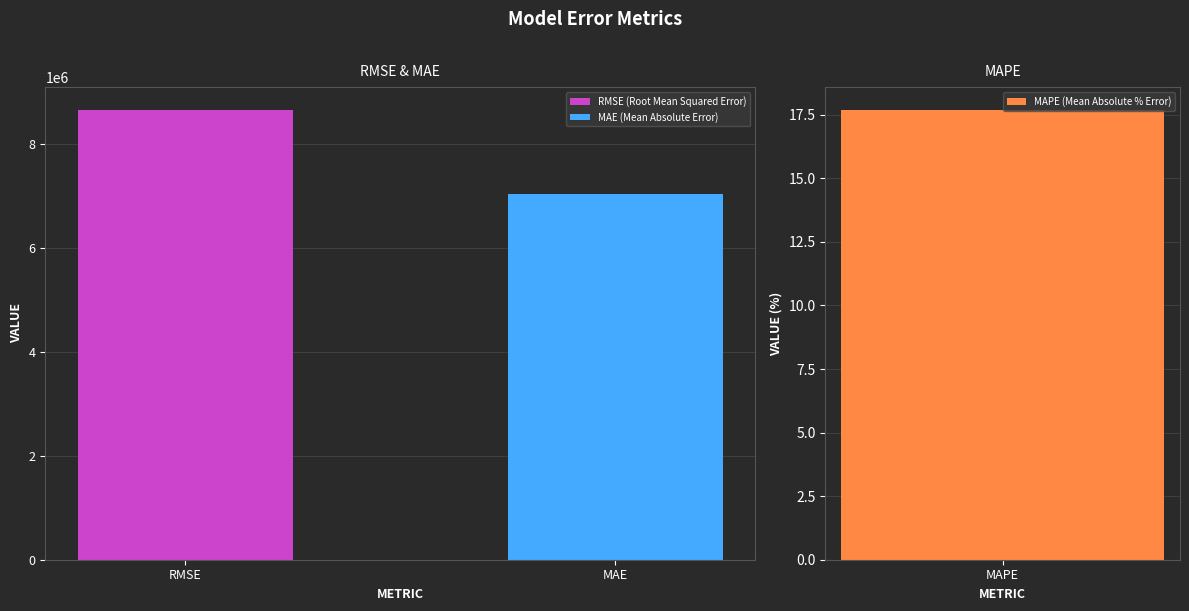

How many categories are shown in the chart?

3